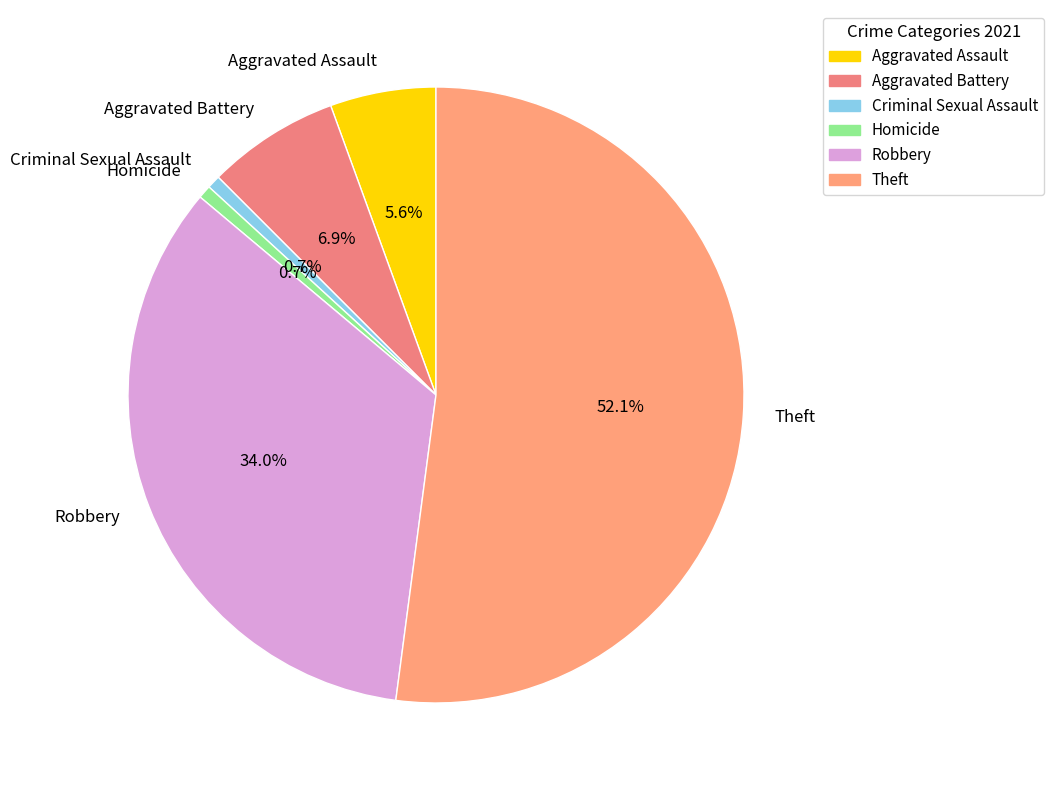

What is the ratio of the value at Theft to the value at Robbery?

1.5